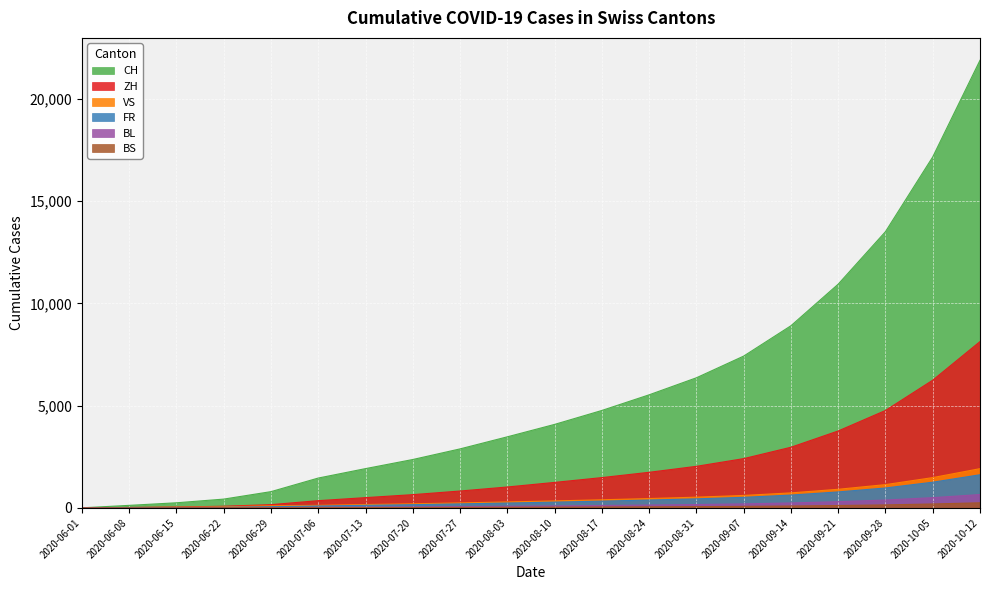

What is the difference between the second highest and minimum values in the BL series?

502